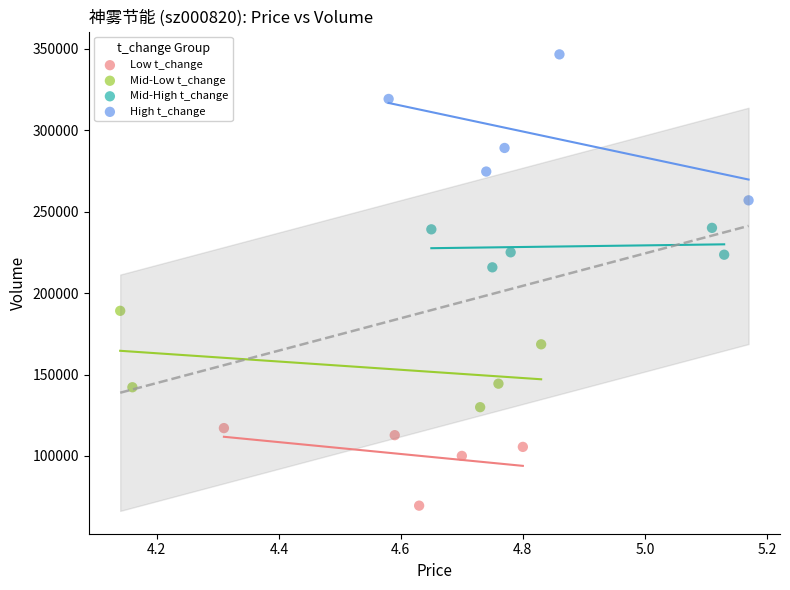

Which series reaches the maximum Y coordinate?

High t_change